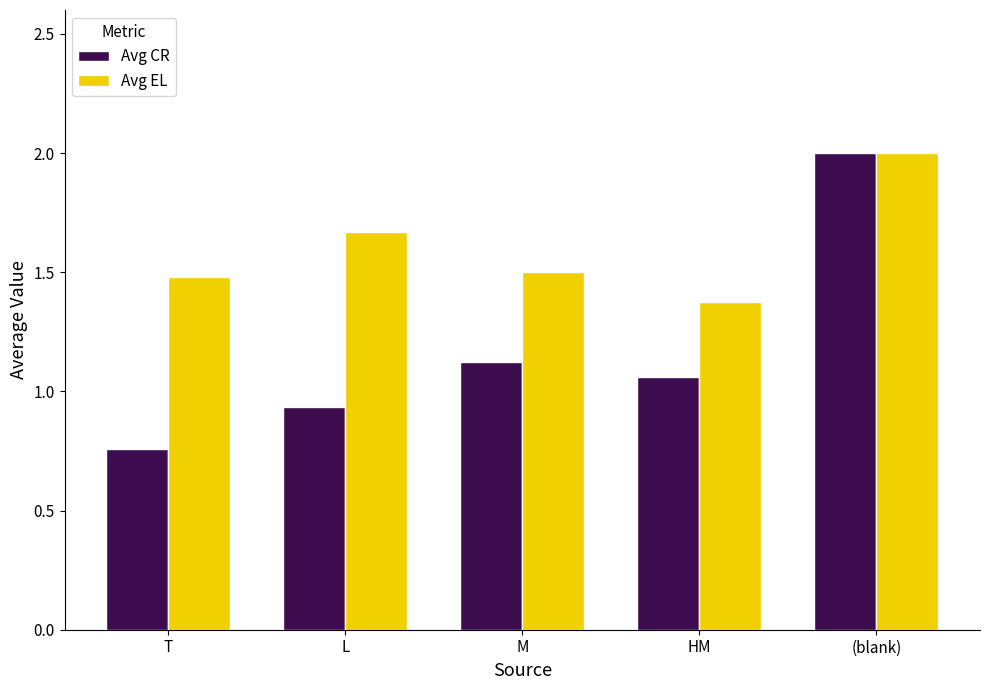

List the labels in order of Avg CR value, smallest first.

T, L, HM, M, (blank)